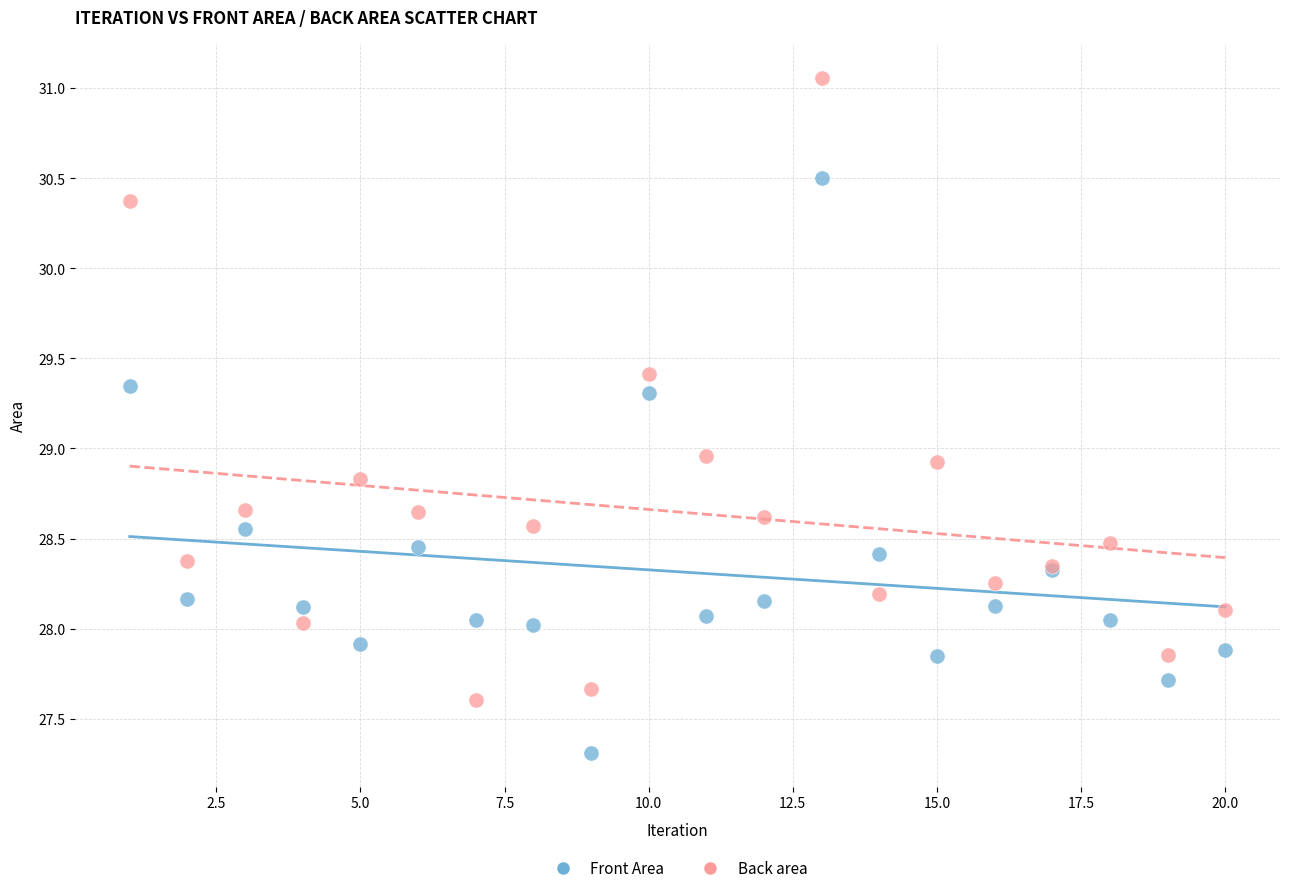

Which series has the largest Y range (max minus min)?

Back area